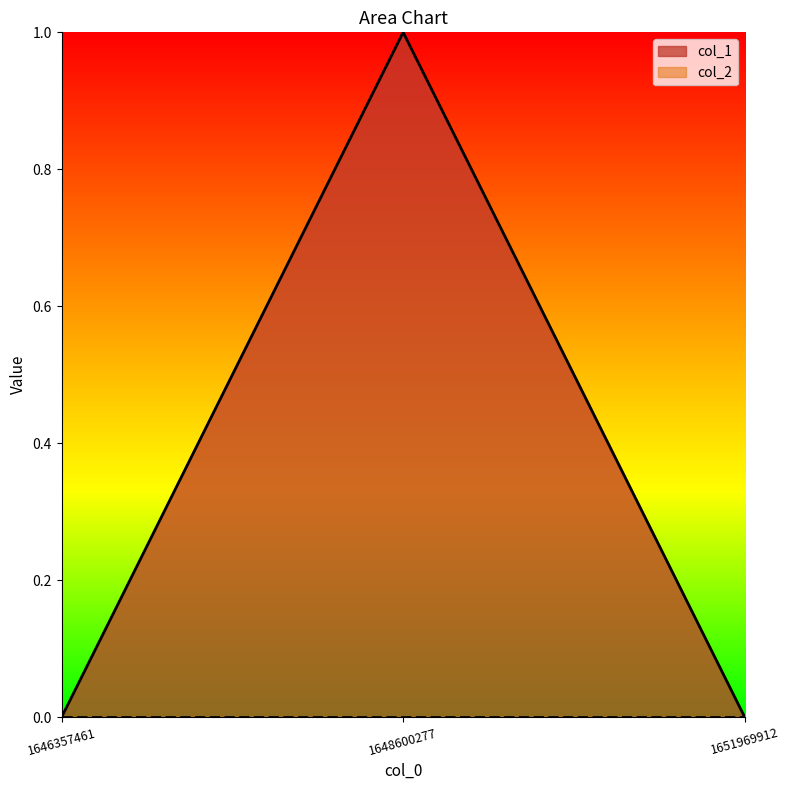

At which label is the value closest to 0?

1646357461